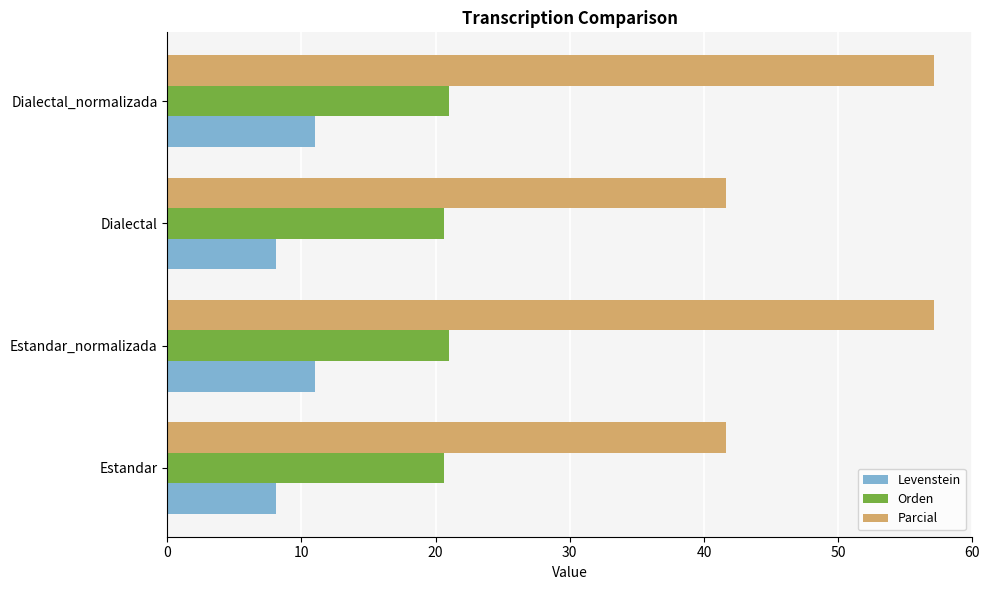

What is the sum of all Orden values?

83.2